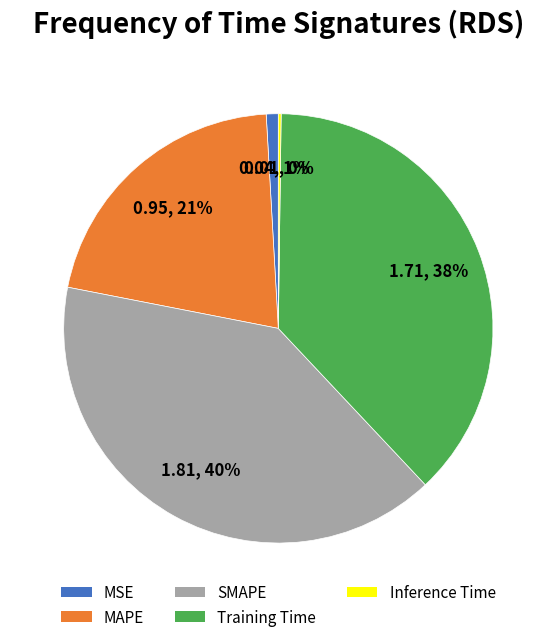

Combined, do Training Time and MSE account for over 50%?

No